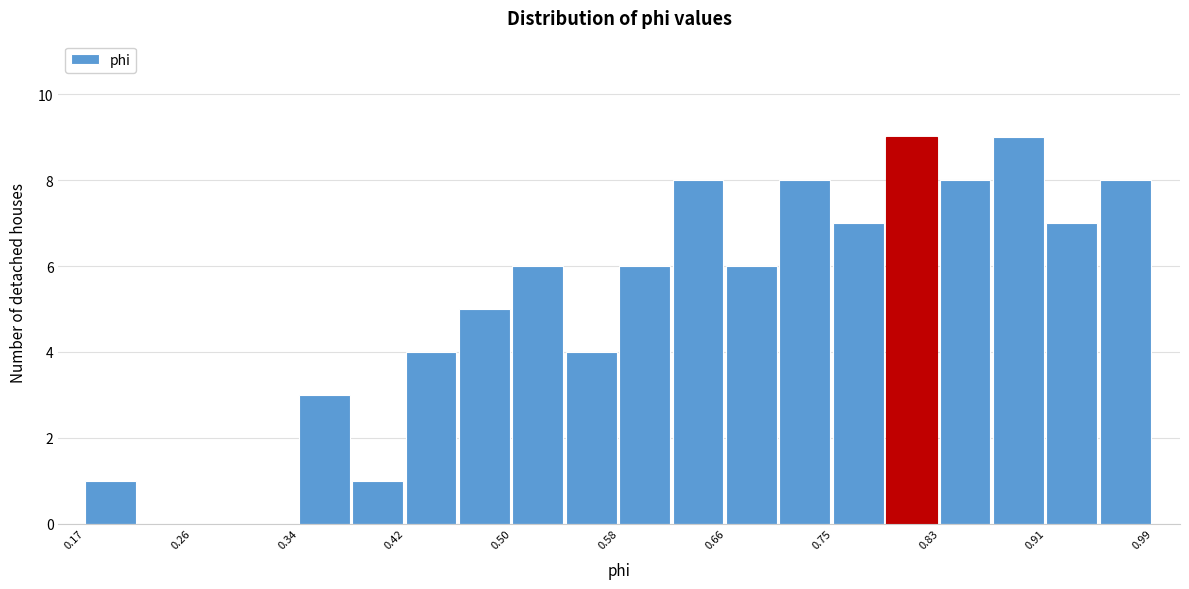

Reading left to right, list every bar in this chart as the range it spans on the x-axis followed by its height. Neither the bar edges nor the heights are printed on the chart, so give them approximately, as read against the axes.

0.17 to 0.22: 1
0.22 to 0.26: 0
0.26 to 0.30: 0
0.30 to 0.34: 0
0.34 to 0.38: 3
0.38 to 0.42: 1
0.42 to 0.46: 4
0.46 to 0.50: 5
0.50 to 0.54: 6
0.54 to 0.58: 4
0.58 to 0.62: 6
0.62 to 0.66: 8
0.66 to 0.70: 6
0.70 to 0.75: 8
0.75 to 0.79: 7
0.79 to 0.83: 9
0.83 to 0.87: 8
0.87 to 0.91: 9
0.91 to 0.95: 7
0.95 to 0.99: 8